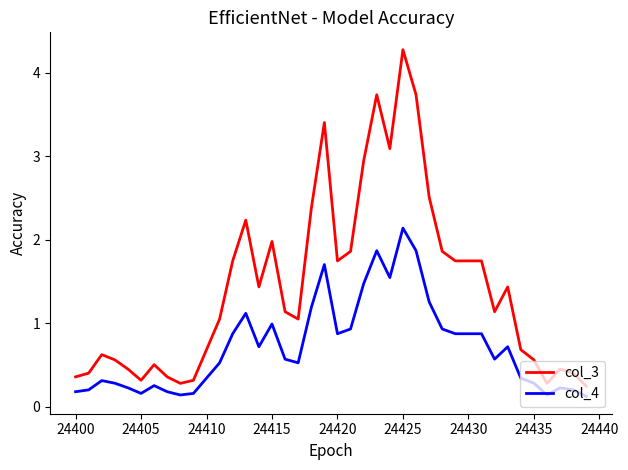

How many lines are shown in the chart?

2